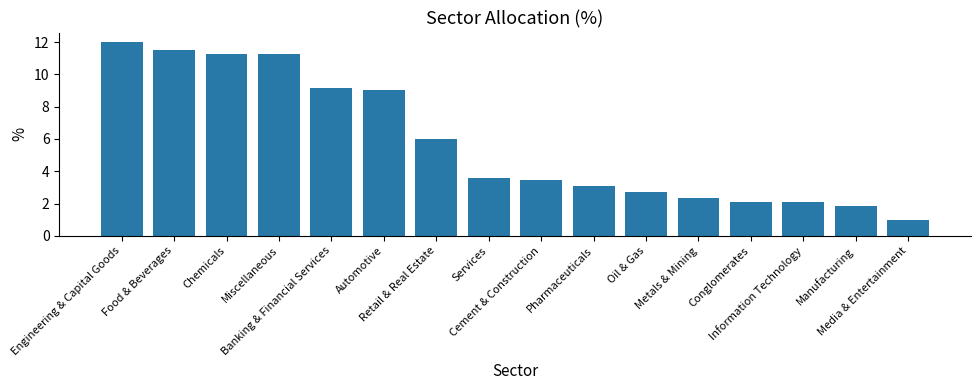

What is the average value?

5.8